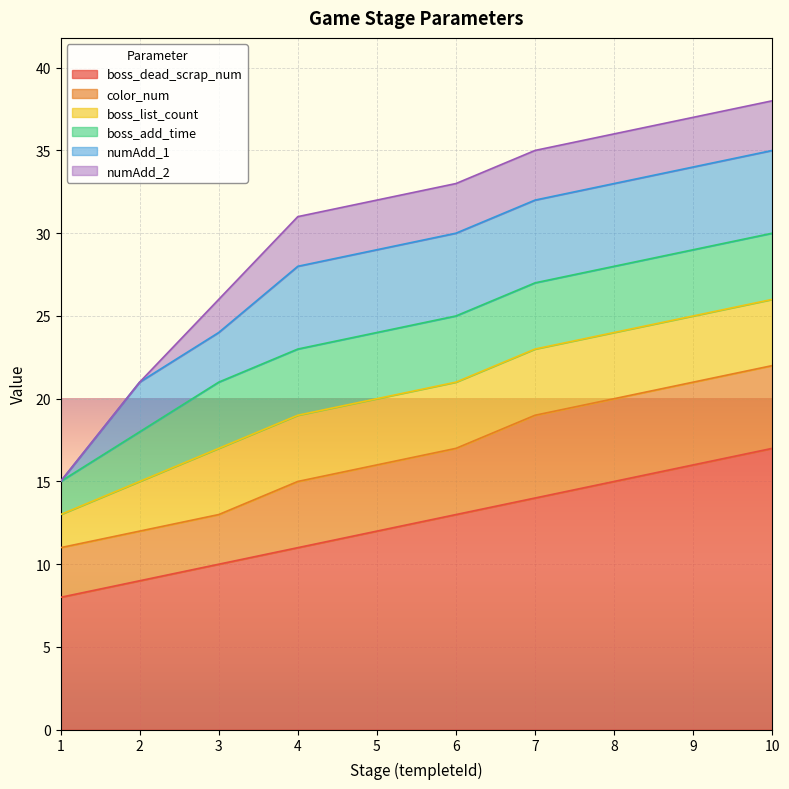

List the labels in order of numAdd_2 value, smallest first.

1, 2, 3, 4, 5, 6, 7, 8, 9, 10